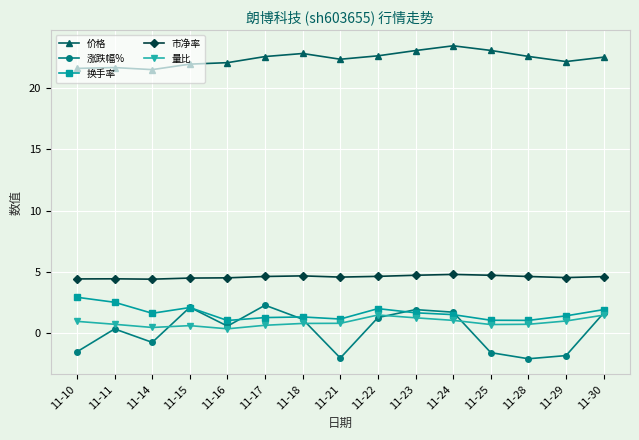

What is the greatest value displayed?

23.5